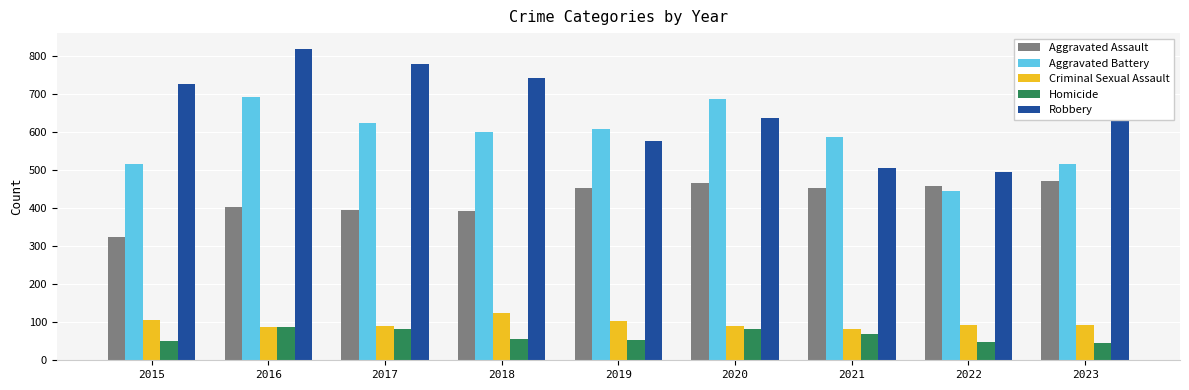

What is the average value of the Aggravated Battery series?

586